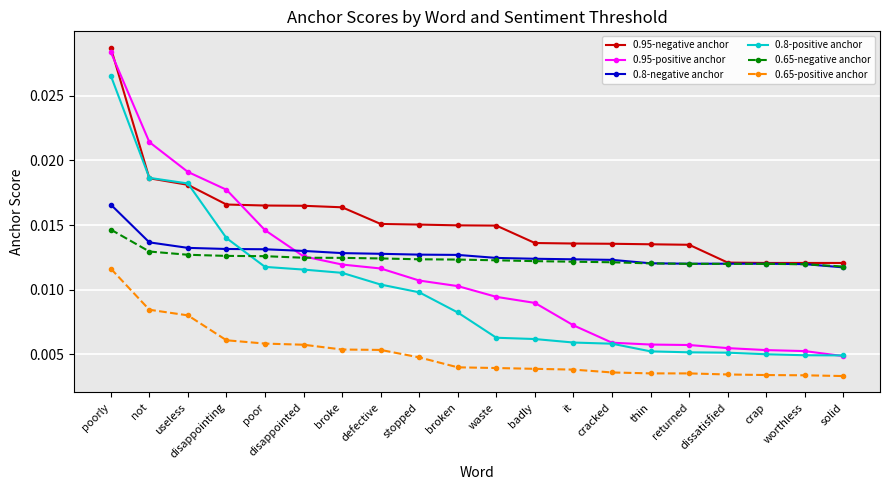

Which series has the largest total across all categories?

0.95-negative anchor